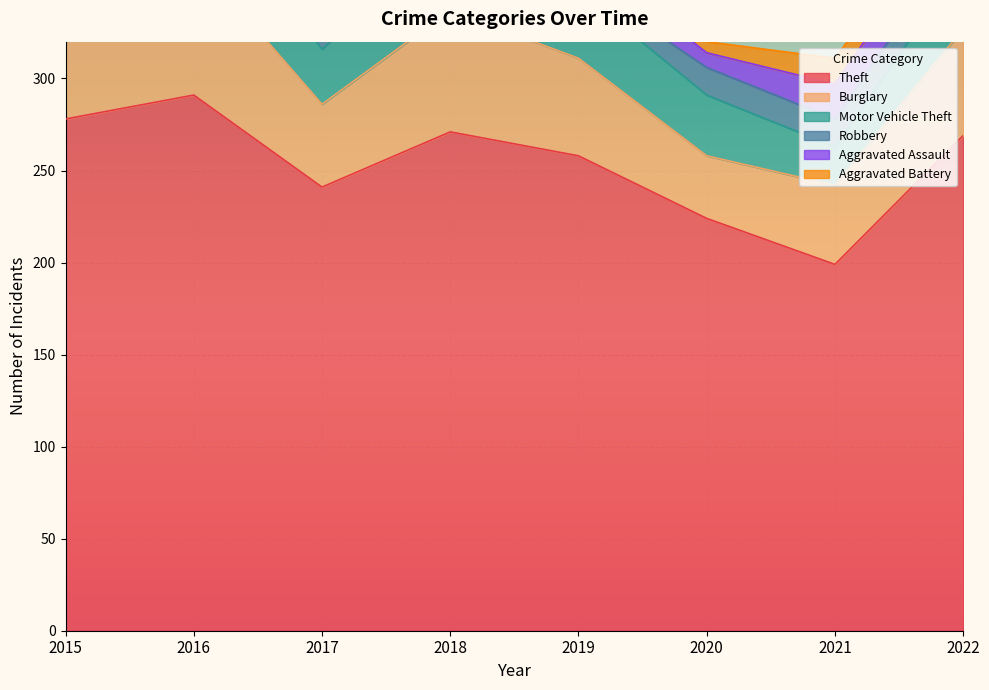

At which category does Aggravated Battery reach its first local peak?

2016